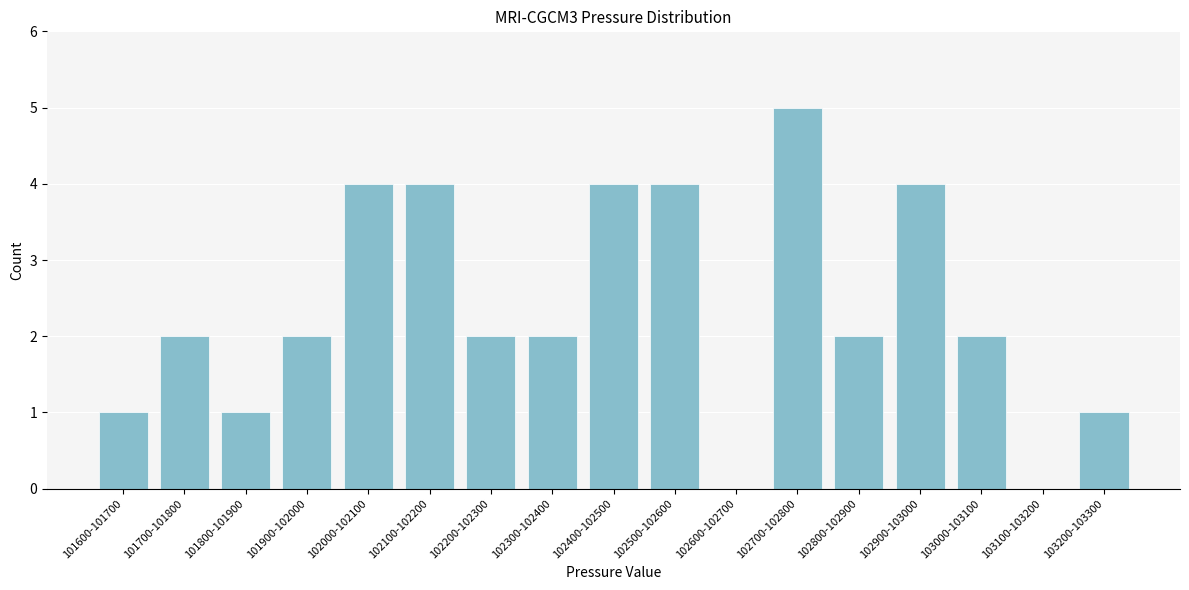

Reading right to left, list all the values displayed in this chart.

103200-103300=1	103100-103200=0	103000-103100=2	102900-103000=4	102800-102900=2	102700-102800=5	102600-102700=0	102500-102600=4	102400-102500=4	102300-102400=2	102200-102300=2	102100-102200=4	102000-102100=4	101900-102000=2	101800-101900=1	101700-101800=2	101600-101700=1